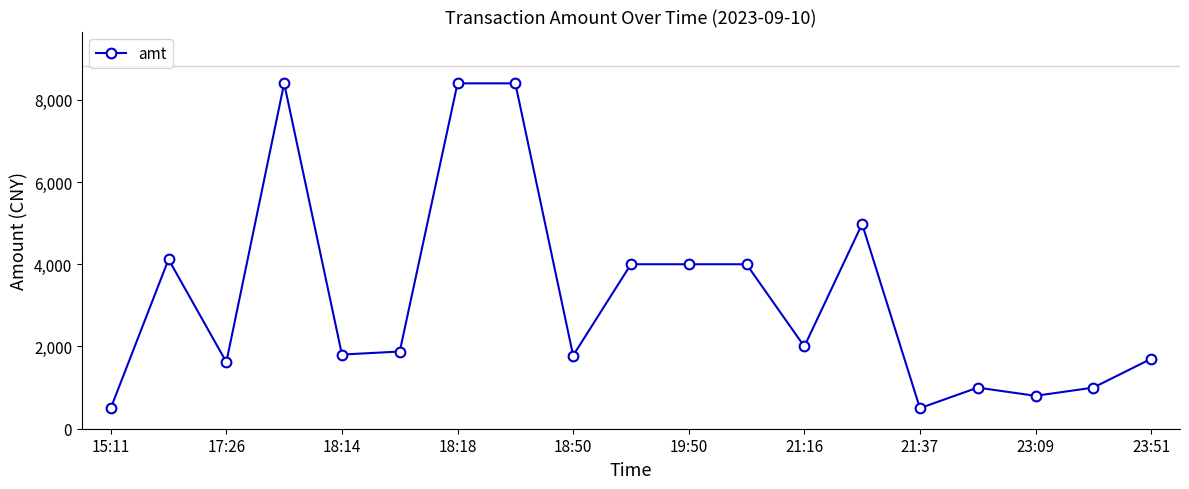

What is the value of the 12th point from the left?

4000.0